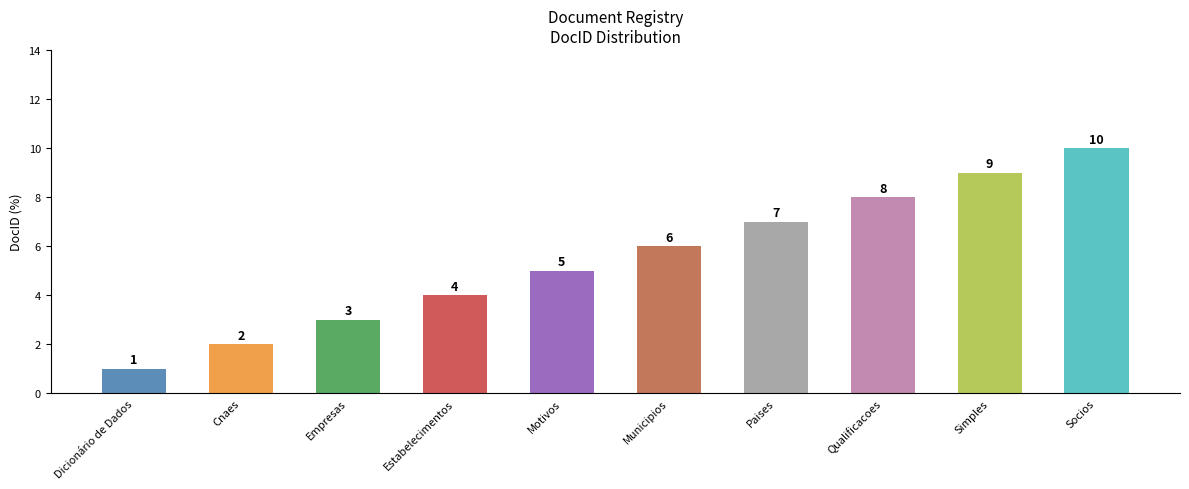

At which label is the value closest to 5?

Motivos